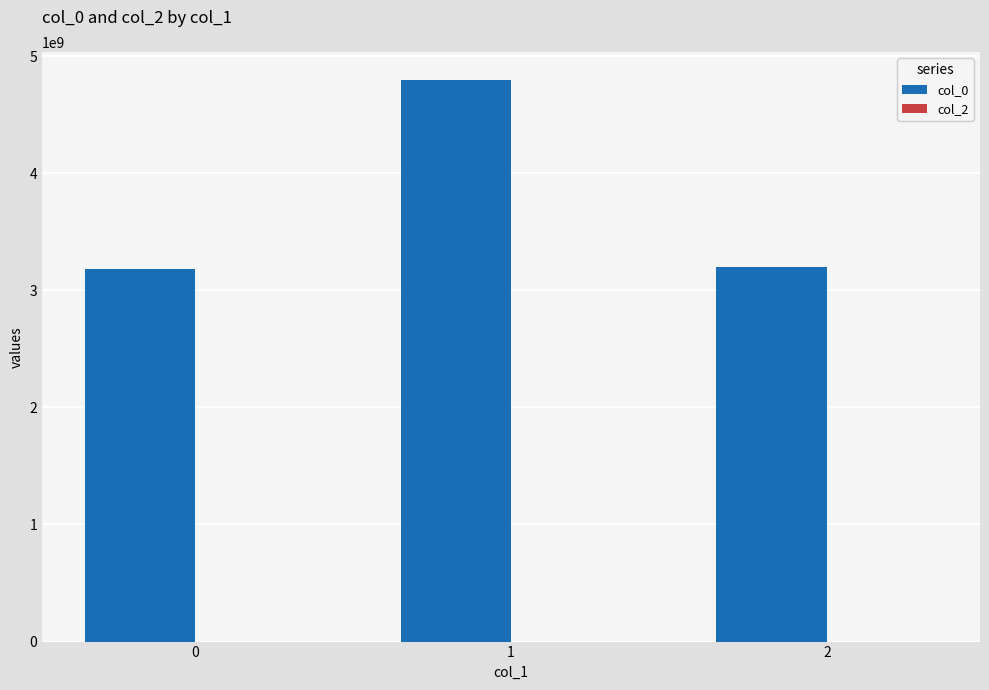

Is it true that the value at 2 is 3197972485?

True